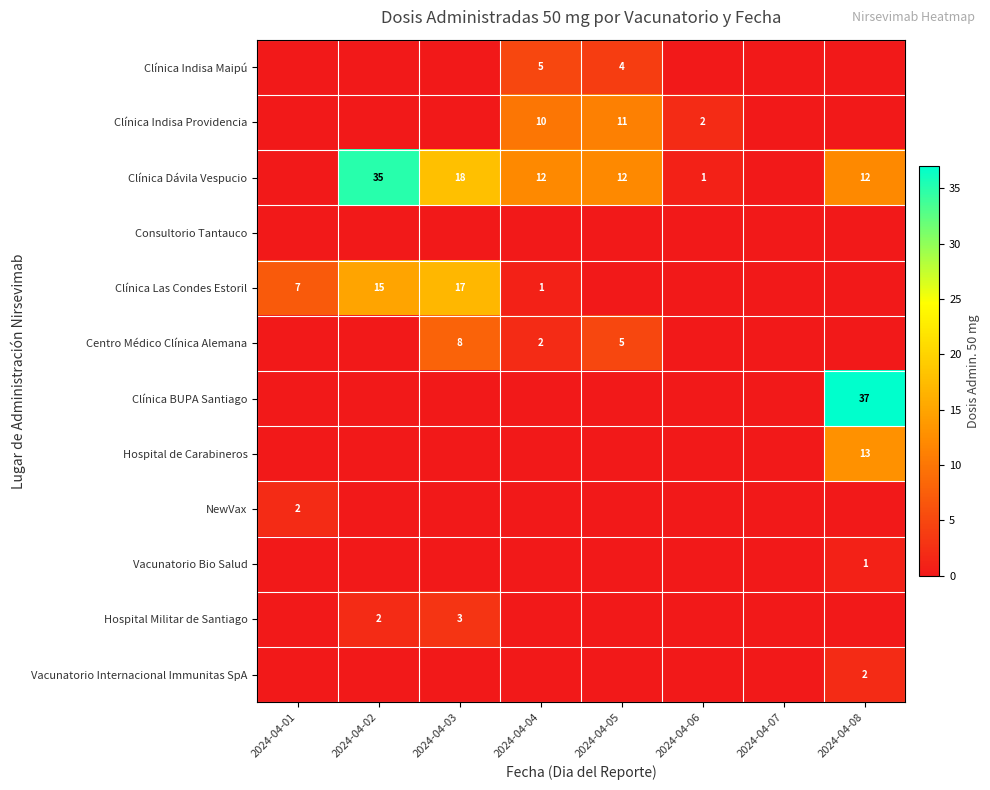

The value of Clínica Las Condes Estoril at 2024-04-04 is 1. True or false?

True